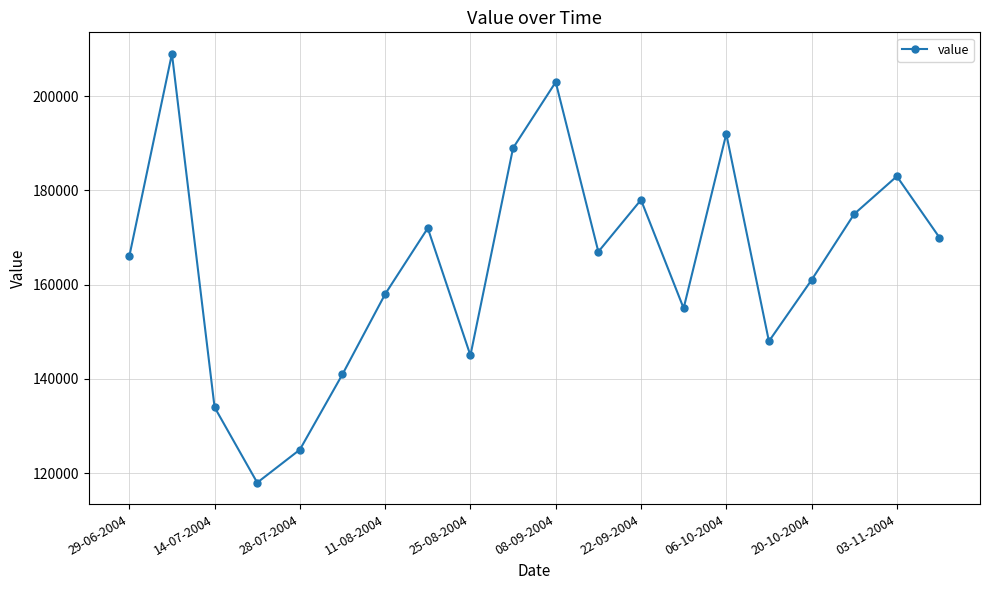

How many interior local valleys (lower than both neighbors) does the data have?

5